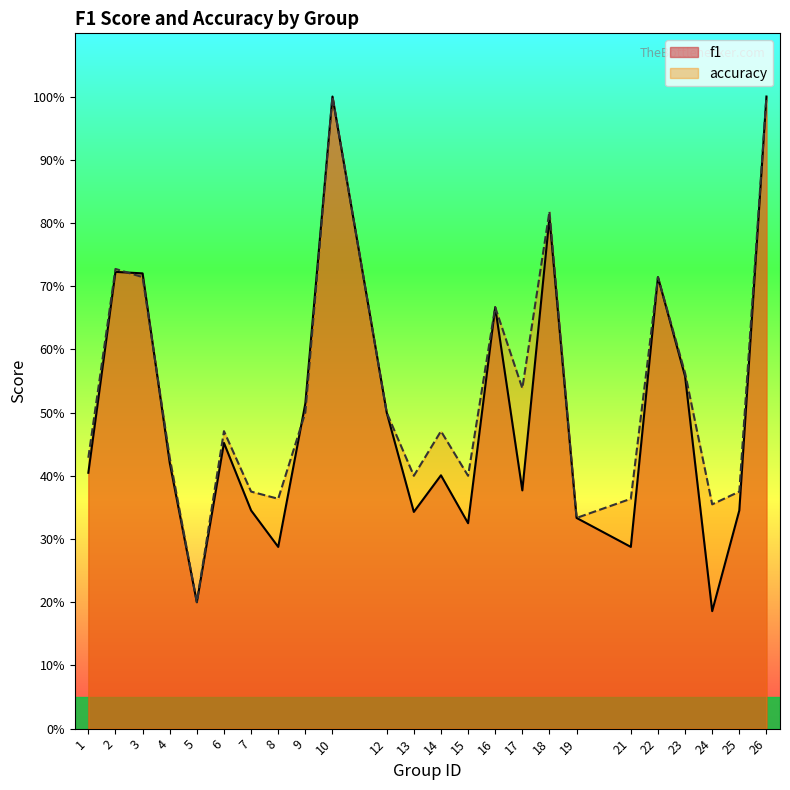

What is the total value across all series at 24?

0.5